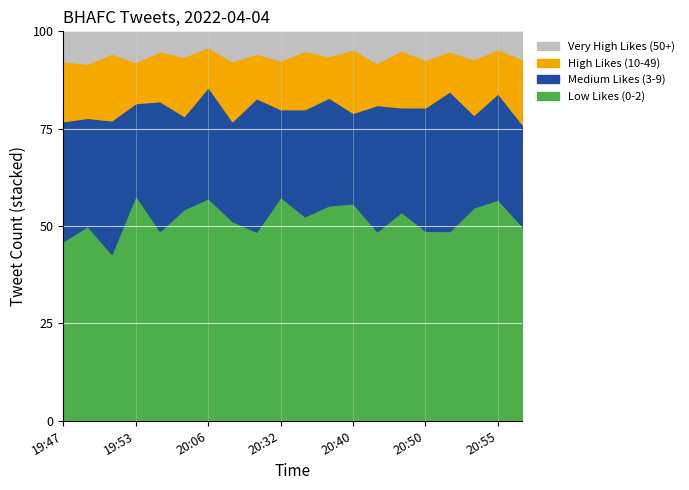

The value of High Likes (10-49) at 2022-04-04 20:35 is 10. True or false?

False